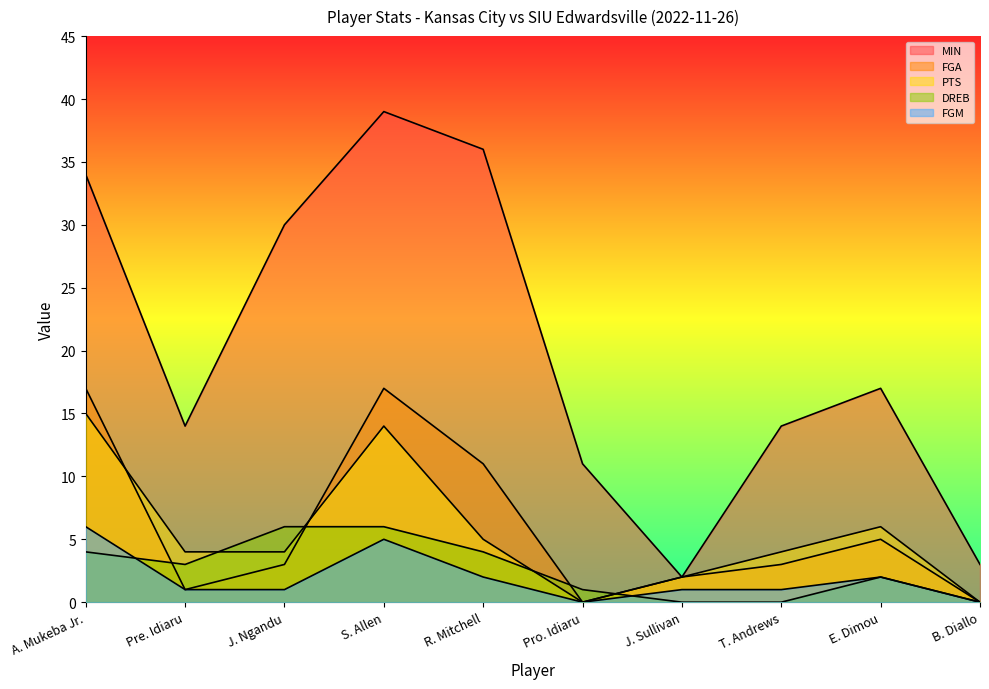

Reading left to right, transcribe all the data shown in this chart.

MIN: A. Mukeba Jr.=34	Pre. Idiaru=14	J. Ngandu=30	S. Allen=39	R. Mitchell=36	Pro. Idiaru=11	J. Sullivan=2	T. Andrews=14	E. Dimou=17	B. Diallo=3
FGA: A. Mukeba Jr.=17	Pre. Idiaru=1	J. Ngandu=3	S. Allen=17	R. Mitchell=11	Pro. Idiaru=0	J. Sullivan=2	T. Andrews=3	E. Dimou=5	B. Diallo=0
PTS: A. Mukeba Jr.=15	Pre. Idiaru=4	J. Ngandu=4	S. Allen=14	R. Mitchell=5	Pro. Idiaru=0	J. Sullivan=2	T. Andrews=4	E. Dimou=6	B. Diallo=0
DREB: A. Mukeba Jr.=4	Pre. Idiaru=3	J. Ngandu=6	S. Allen=6	R. Mitchell=4	Pro. Idiaru=1	J. Sullivan=0	T. Andrews=0	E. Dimou=2	B. Diallo=0
FGM: A. Mukeba Jr.=6	Pre. Idiaru=1	J. Ngandu=1	S. Allen=5	R. Mitchell=2	Pro. Idiaru=0	J. Sullivan=1	T. Andrews=1	E. Dimou=2	B. Diallo=0